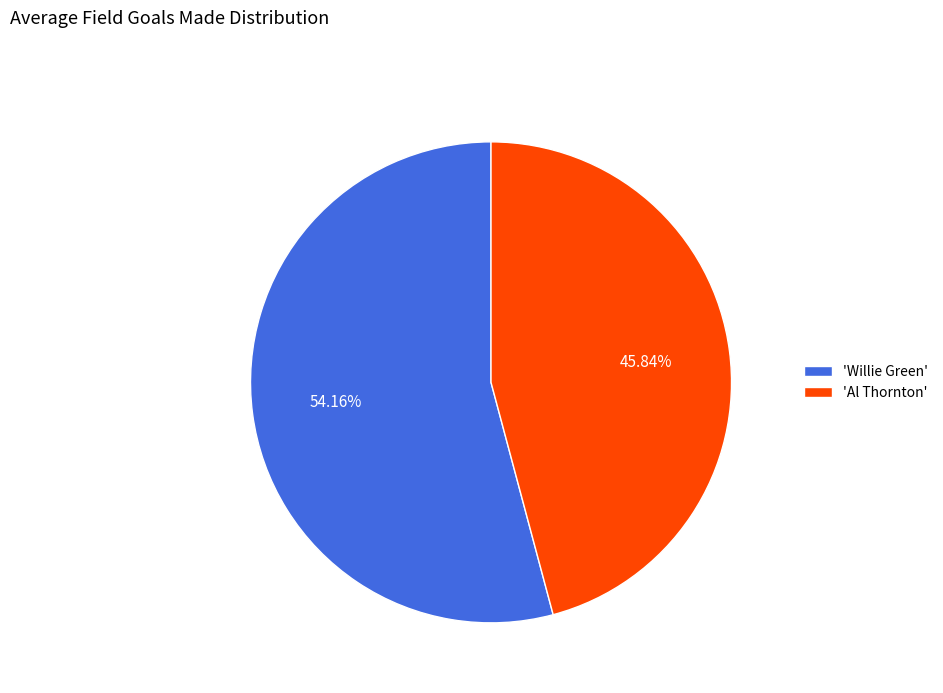

How many segments does this pie chart have?

2